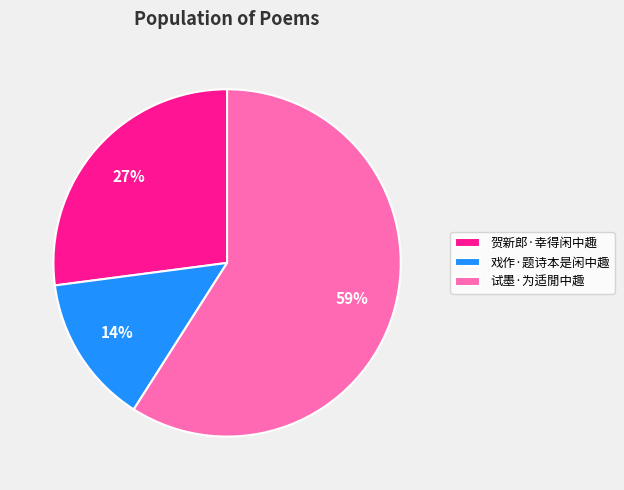

The 戏作·题诗本是闲中趣 slice represents 26% of the pie. True or false?

False